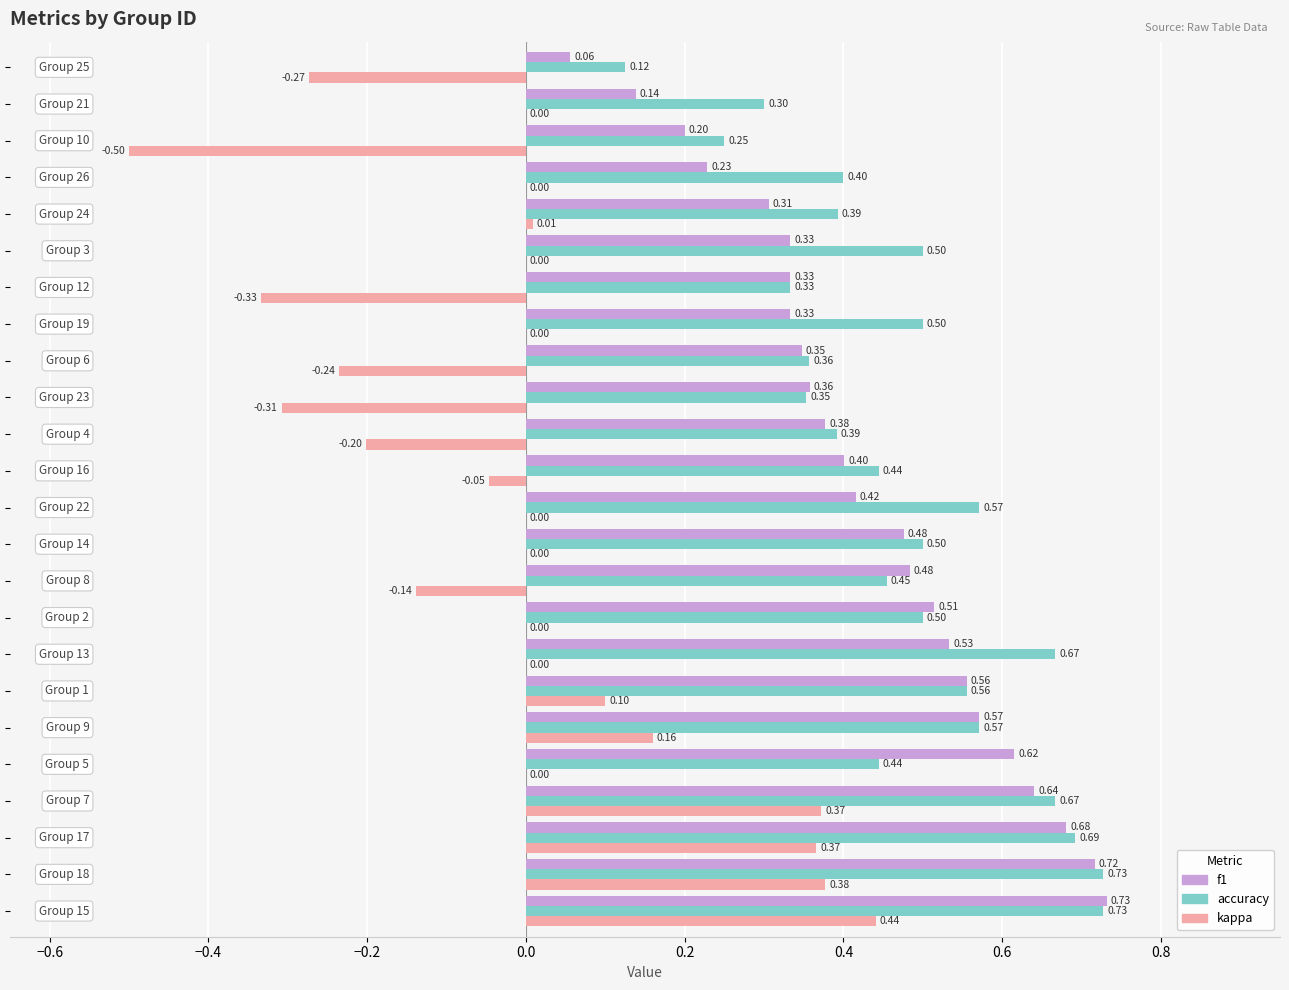

Which series has the largest total across all categories?

accuracy